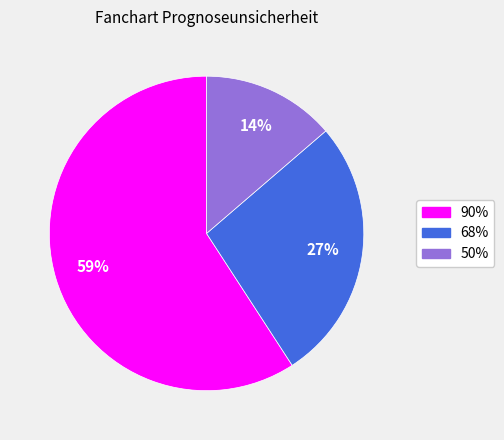

Which slice is the largest?

90%